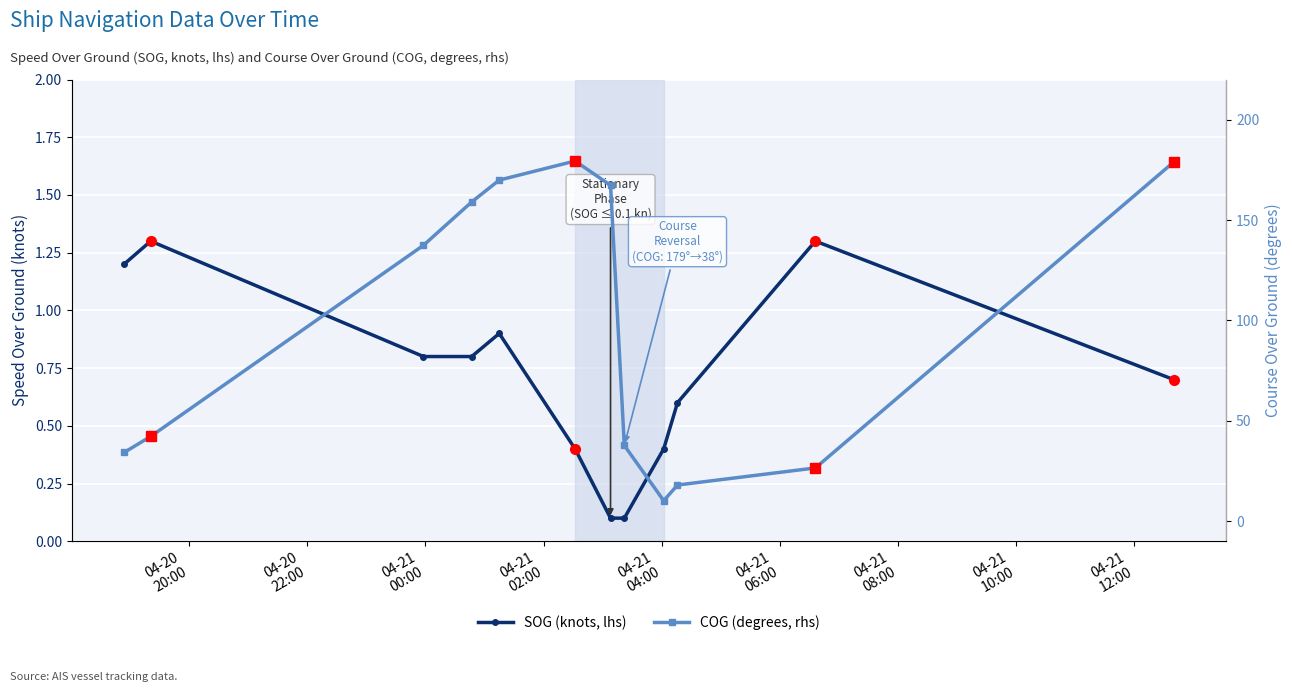

Which series has the largest total across all categories?

COG (degrees, rhs)